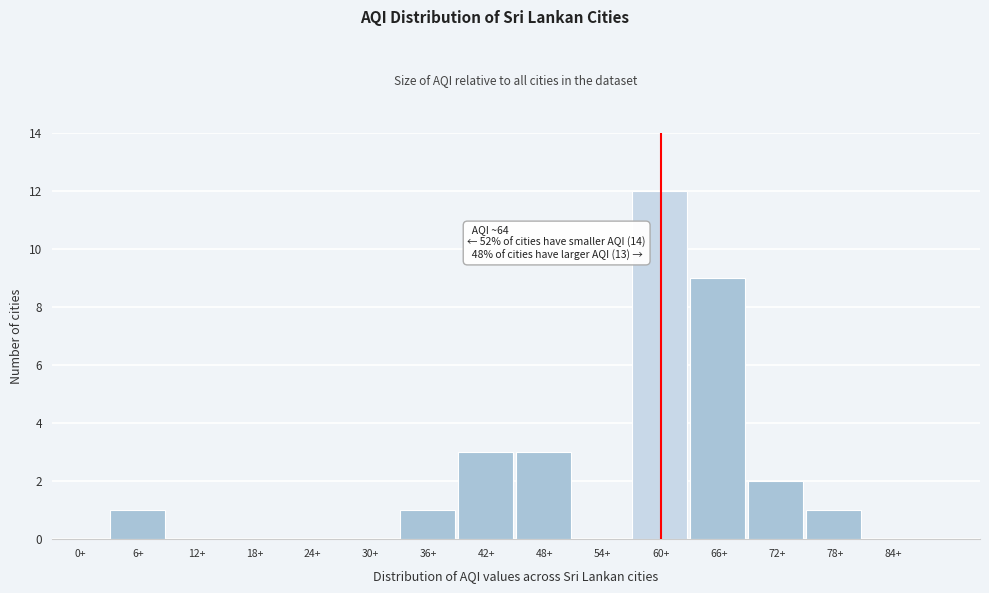

Reading left to right, transcribe all the data shown in this chart.

0+=0	6+=1	12+=0	18+=0	24+=0	30+=0	36+=1	42+=3	48+=3	54+=0	60+=12	66+=9	72+=2	78+=1	84+=0